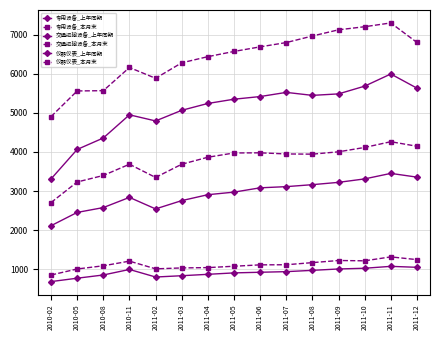

Does the chart display data point markers on the line(s)?

Yes